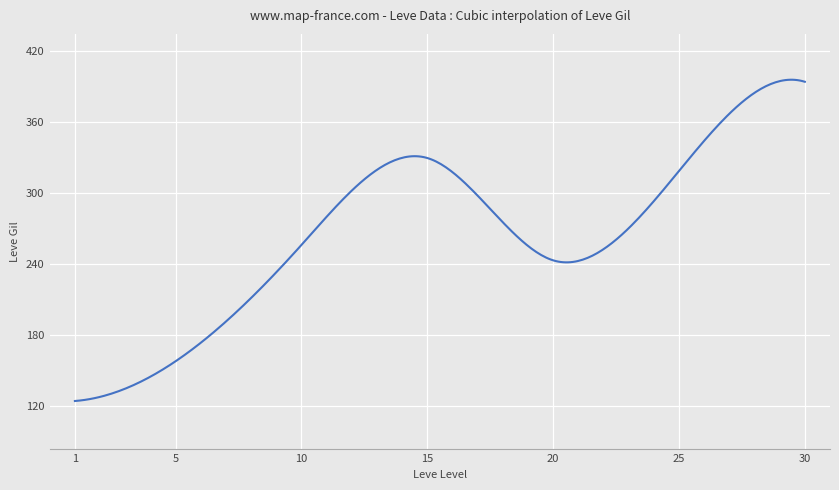

What is the difference between the maximum and minimum values?

272.1